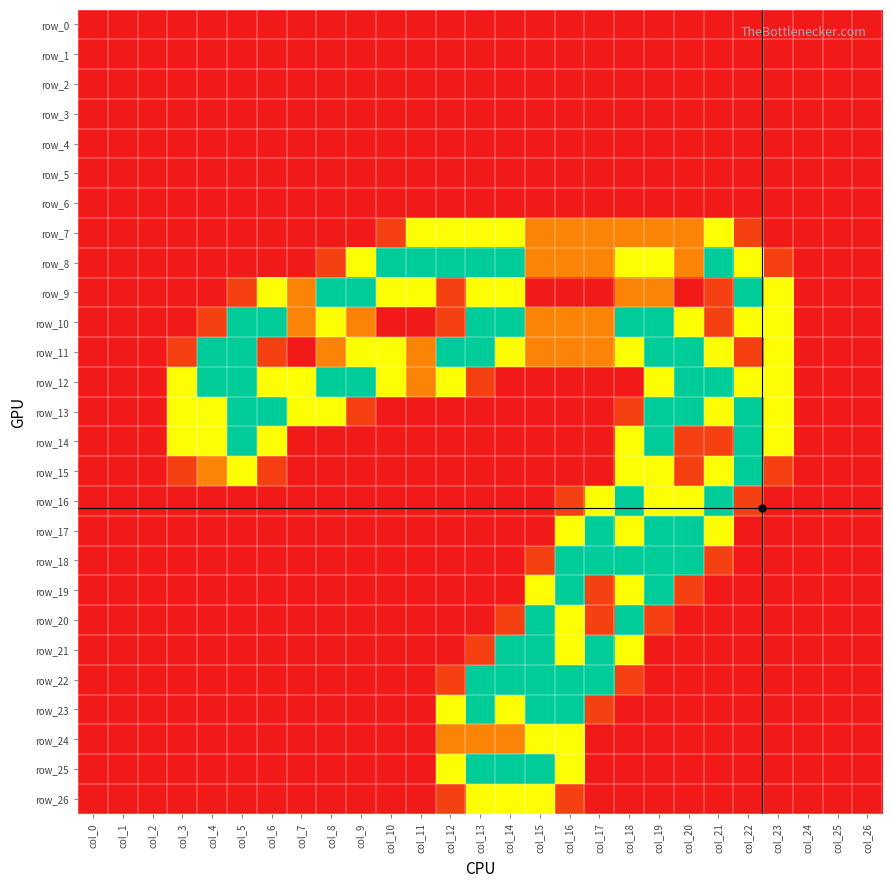

How many data points does each series have?

27